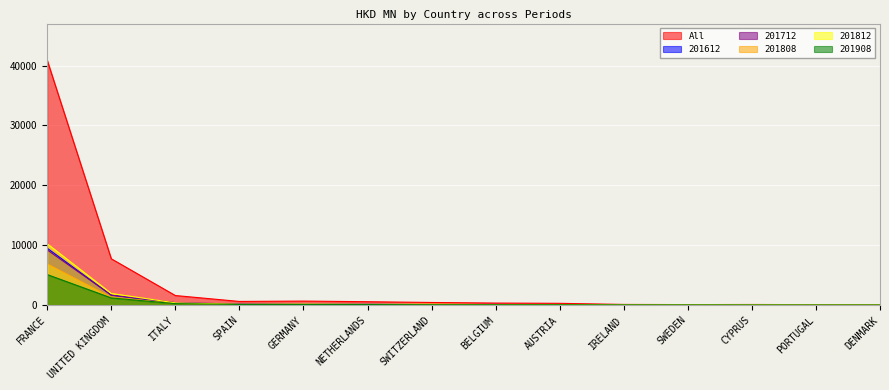

At which category does the chart reach its minimum across all series?

DENMARK